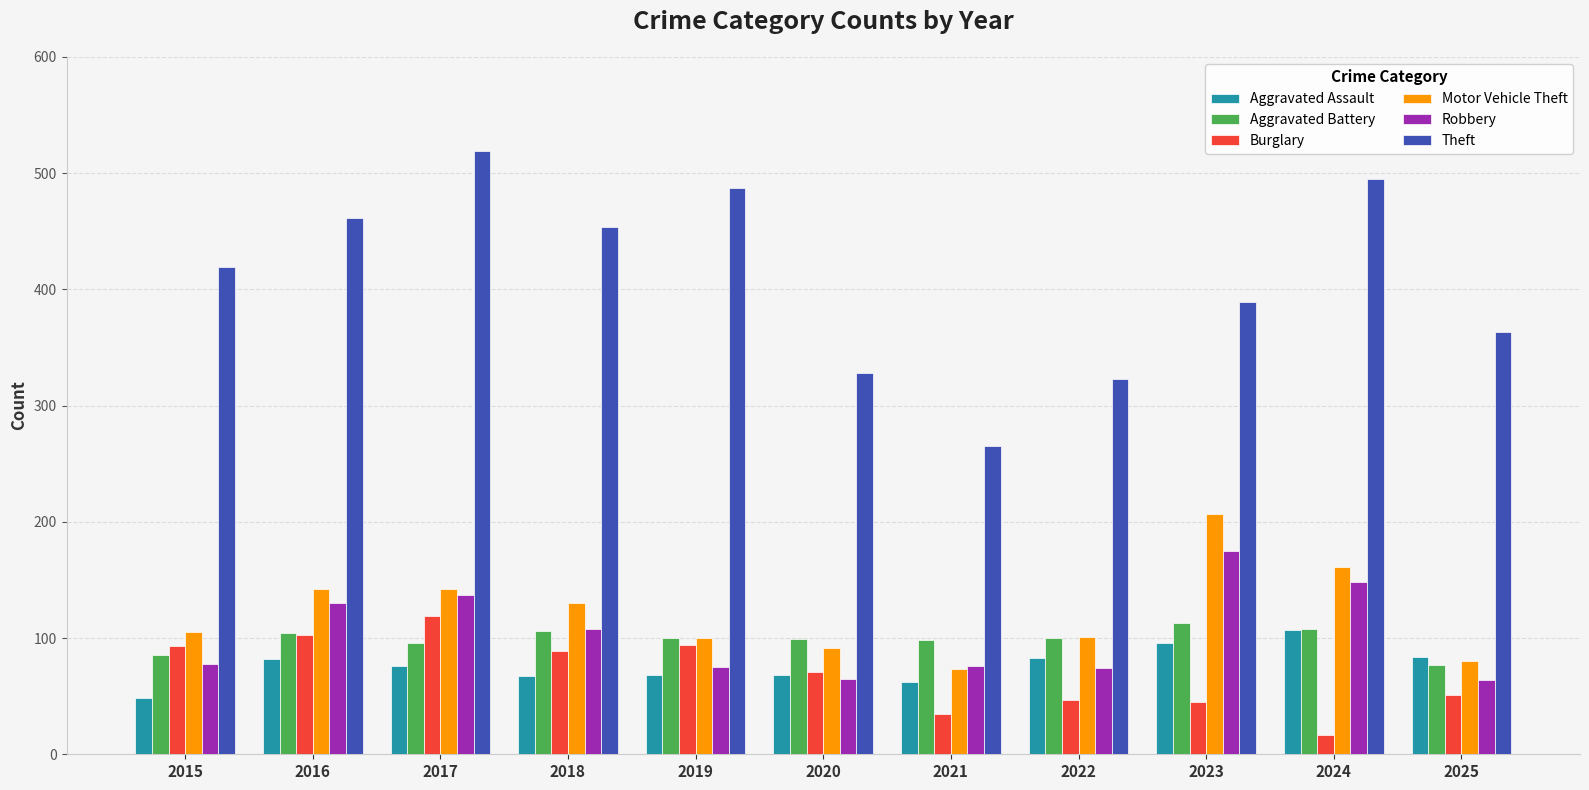

What is the approximate value of Aggravated Battery at 2018, to the nearest 5?

105